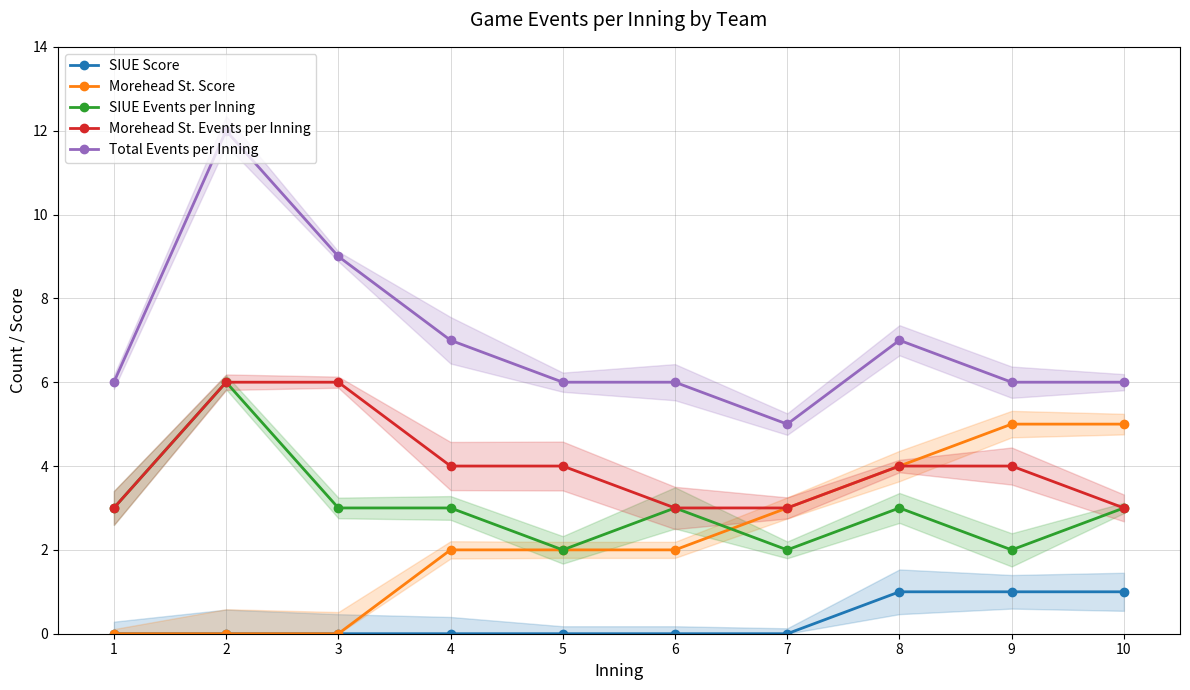

What are all the series names shown in the legend?

SIUE Score, Morehead St. Score, SIUE Events per Inning, Morehead St. Events per Inning, Total Events per Inning